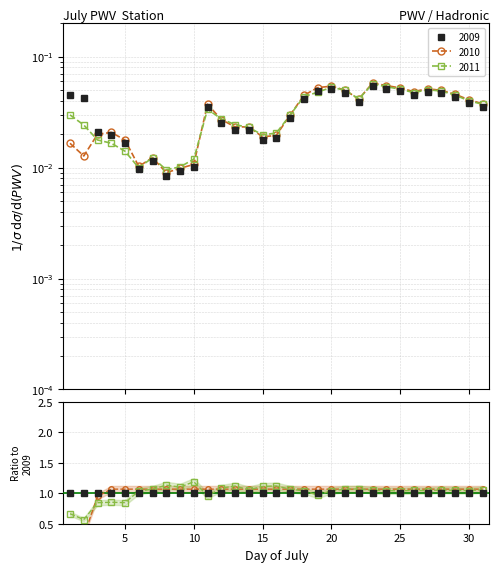

The value of 2011 at 1 is 0.0. True or false?

False